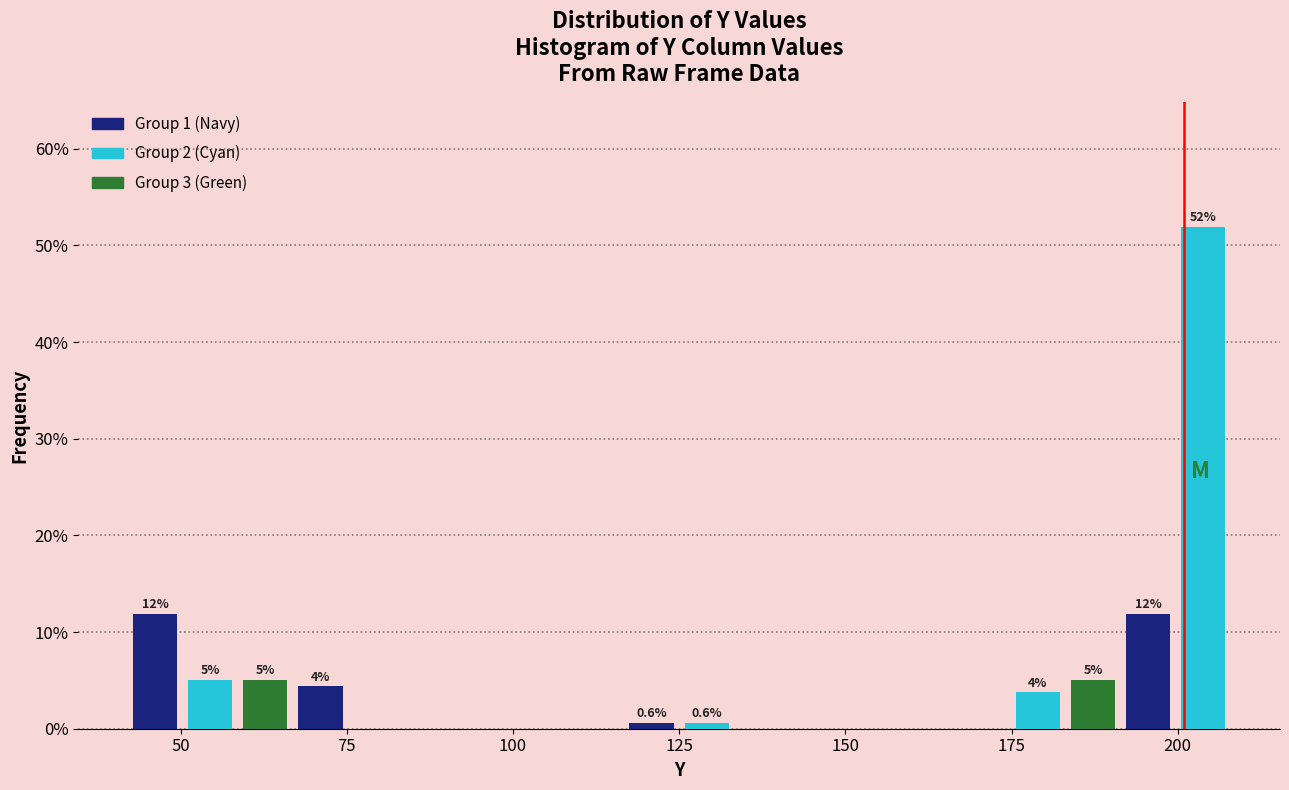

Read against the x-axis, roughly where is the centre of the tallest bar?

205